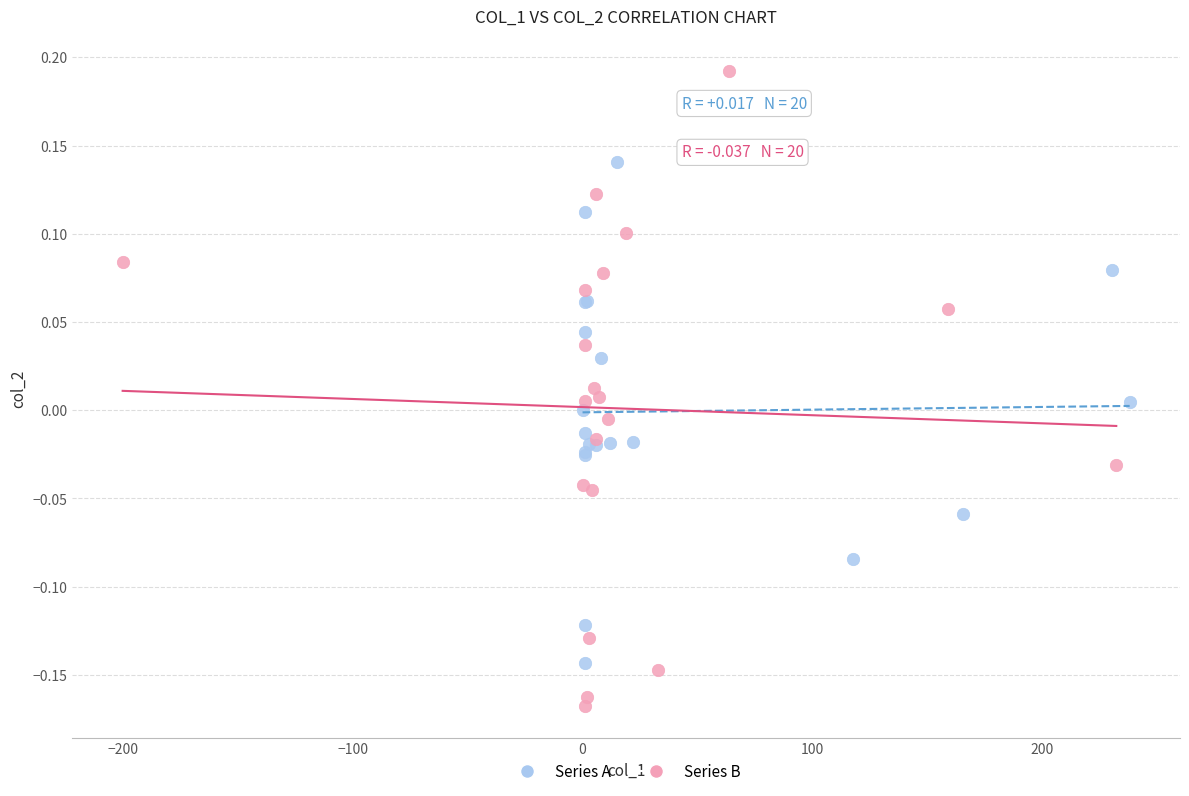

Which series has the largest Y range (max minus min)?

Series B